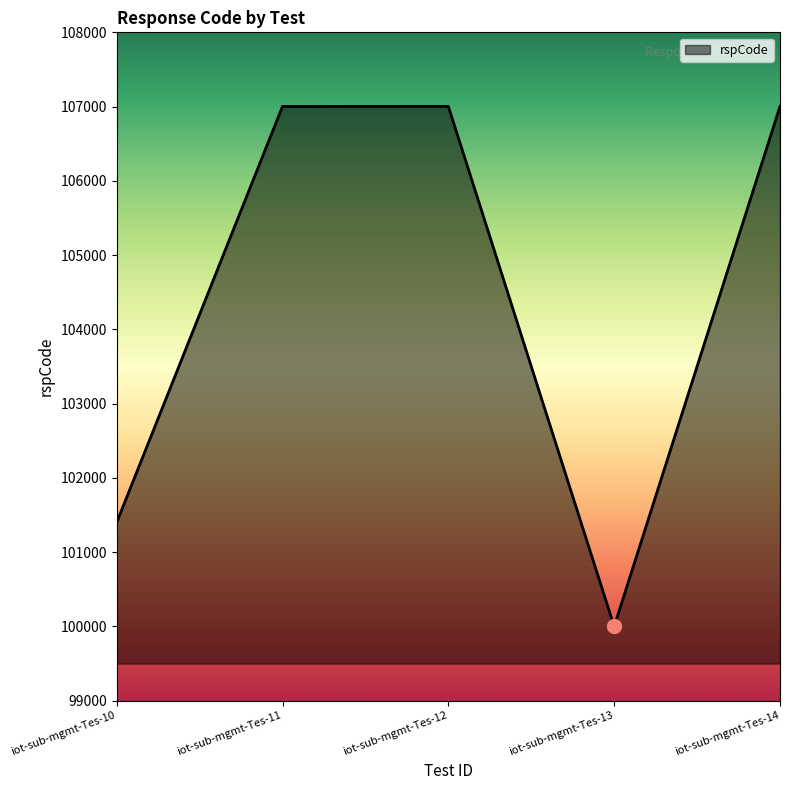

What is the smallest value displayed?

100000